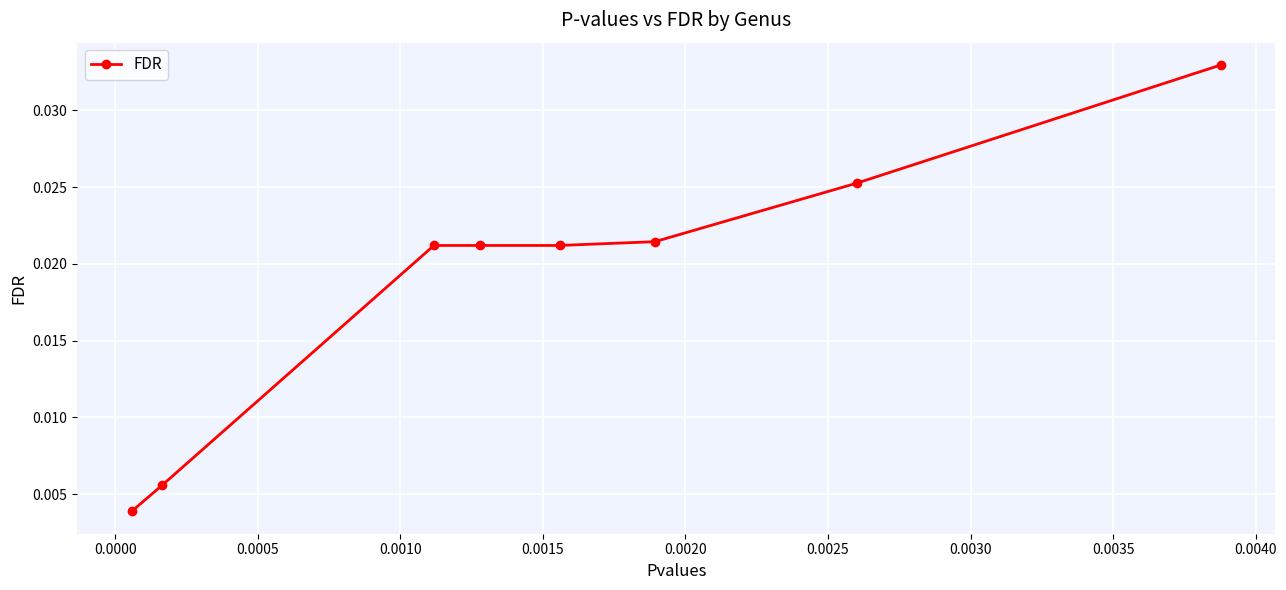

Count the values in the range 0 to 1.

8